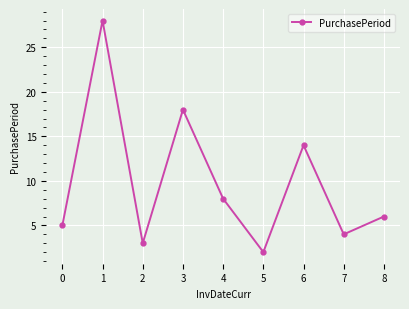

Does the chart display data point markers on the line(s)?

Yes